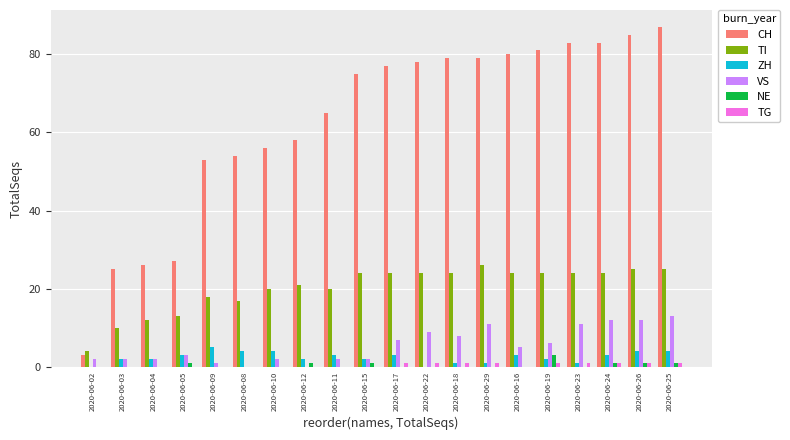

Count the number of data series in this chart.

6